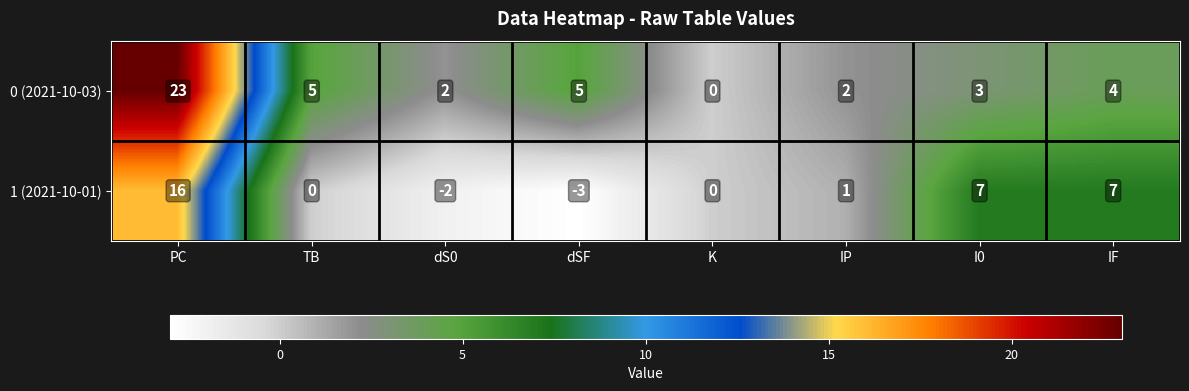

At which category does the chart reach its peak across all series?

PC